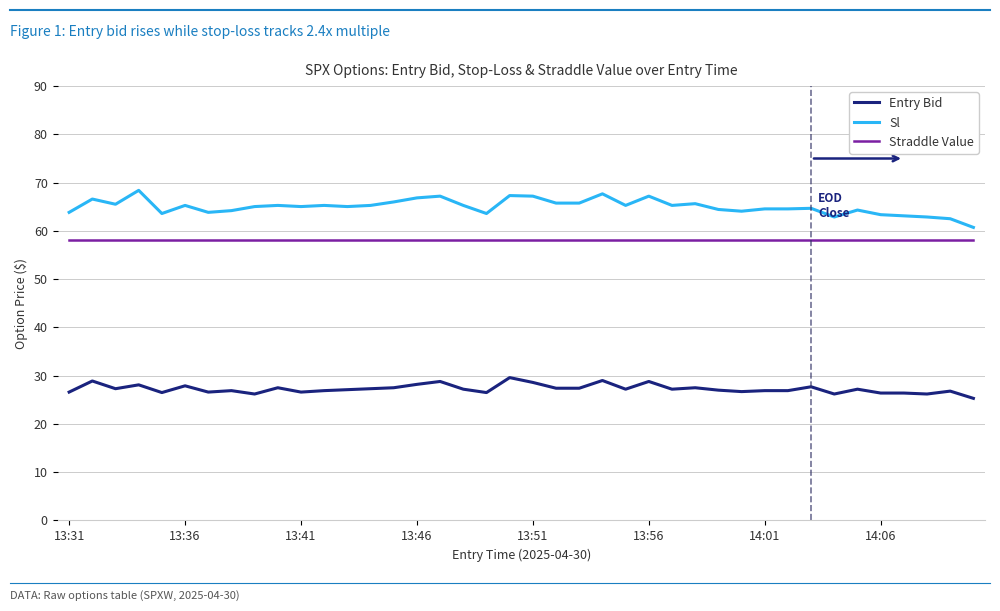

Which series has the largest total across all categories?

Sl